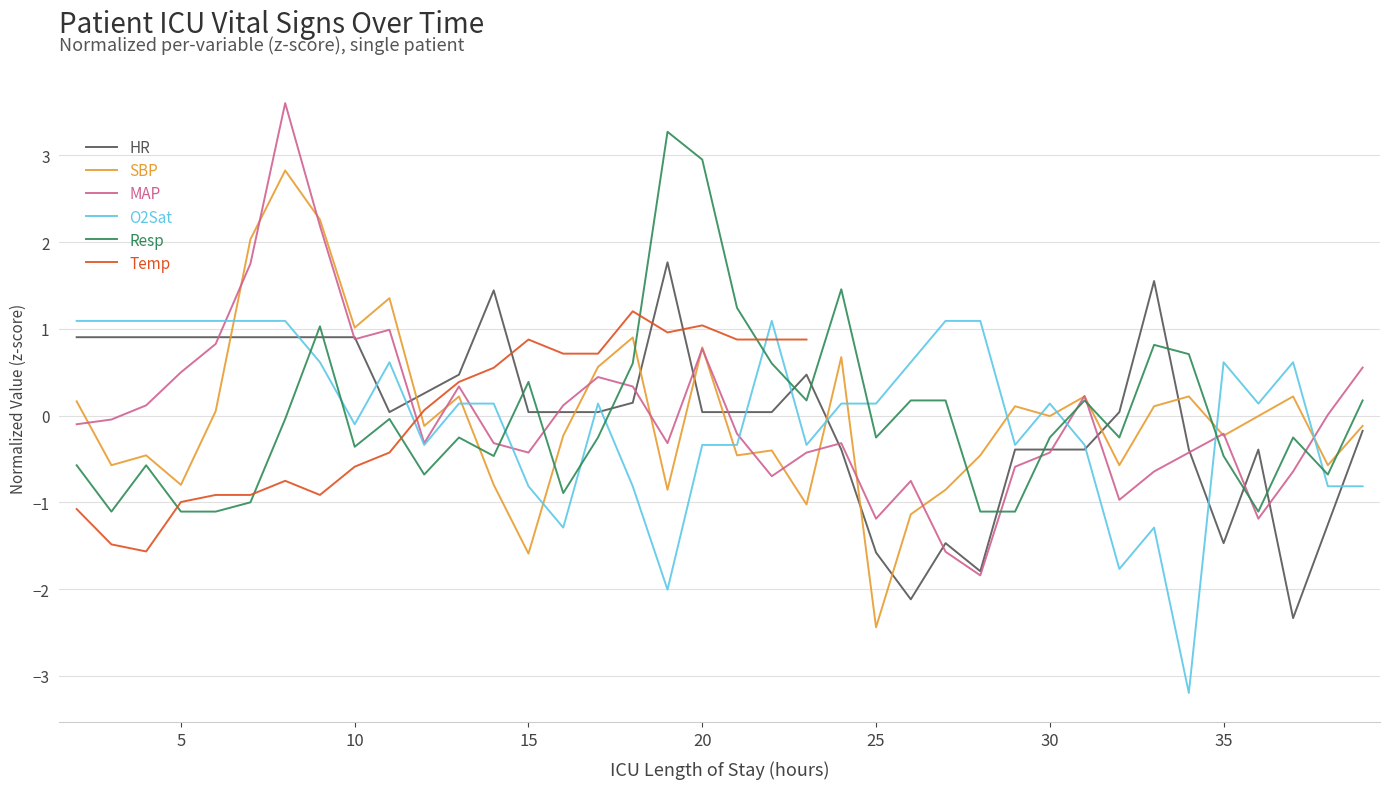

What is the minimum value for SBP?

-2.4